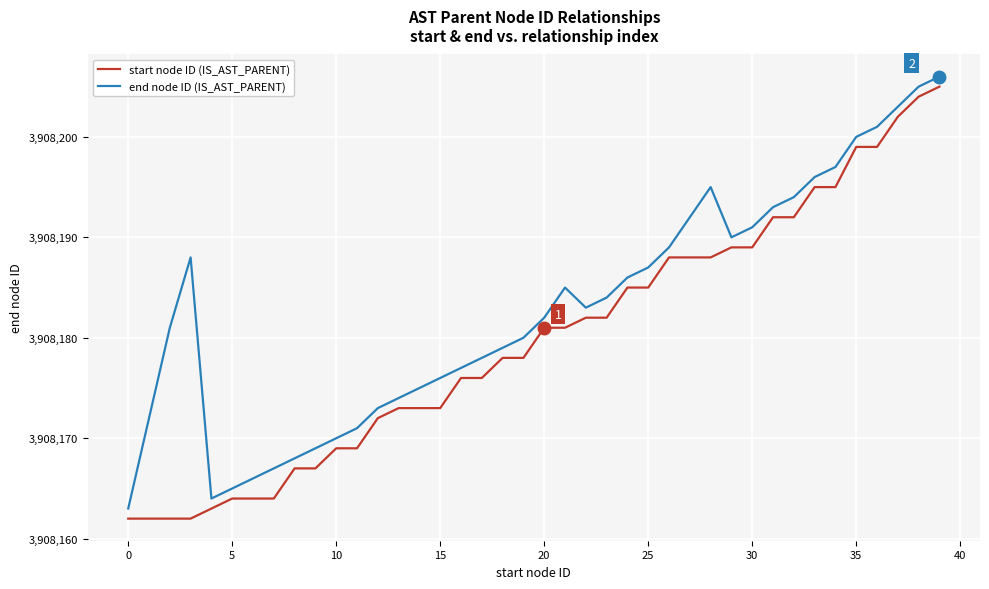

Which series has the largest total across all categories?

end node ID (IS_AST_PARENT)